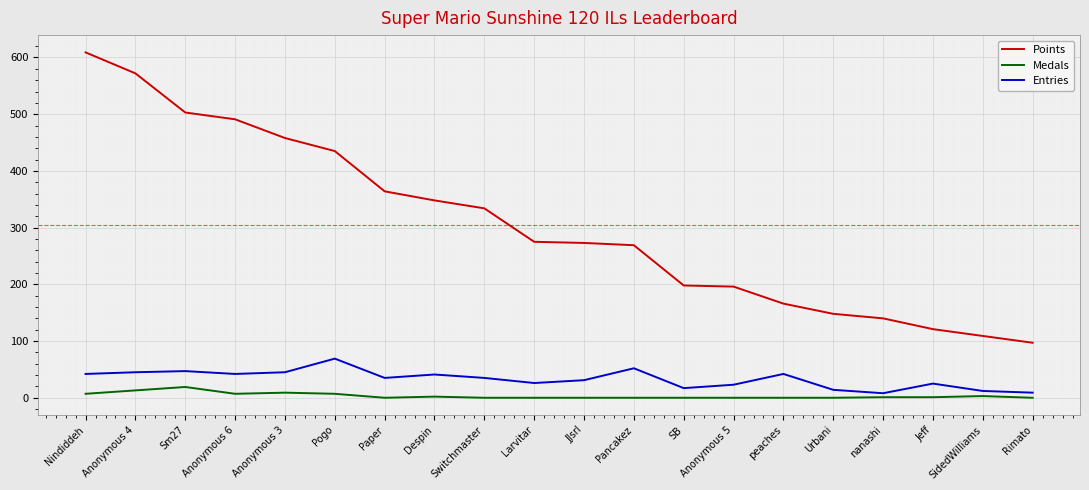

What is the spread (max minus min) of values at peaches?

166